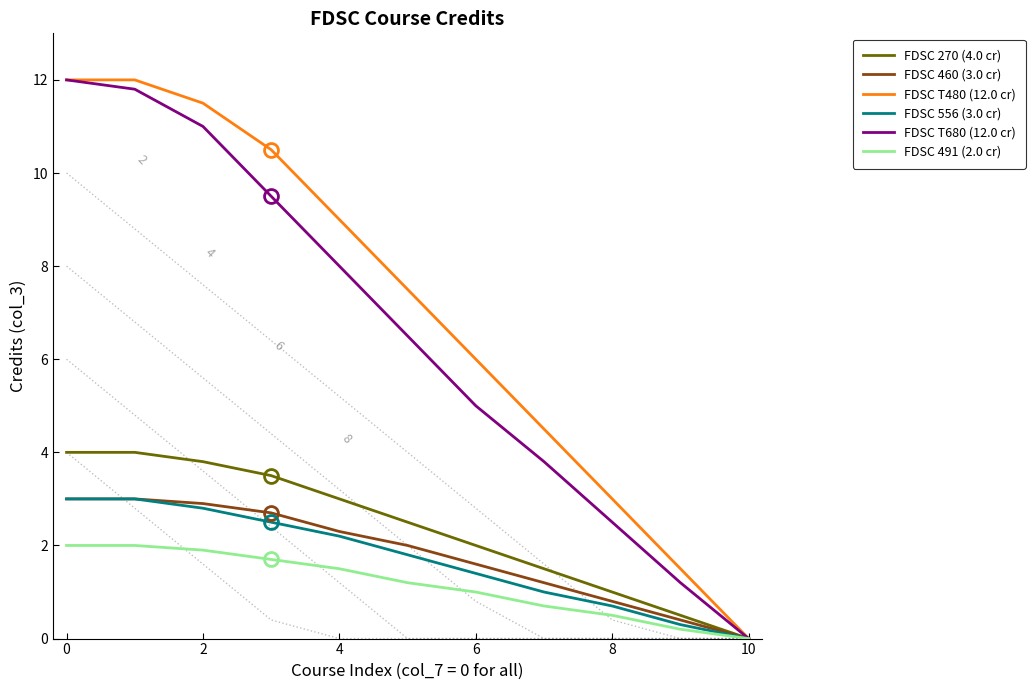

What is the value of the FDSC 556 (3.0 cr) point at the 2nd from the left?

3.0